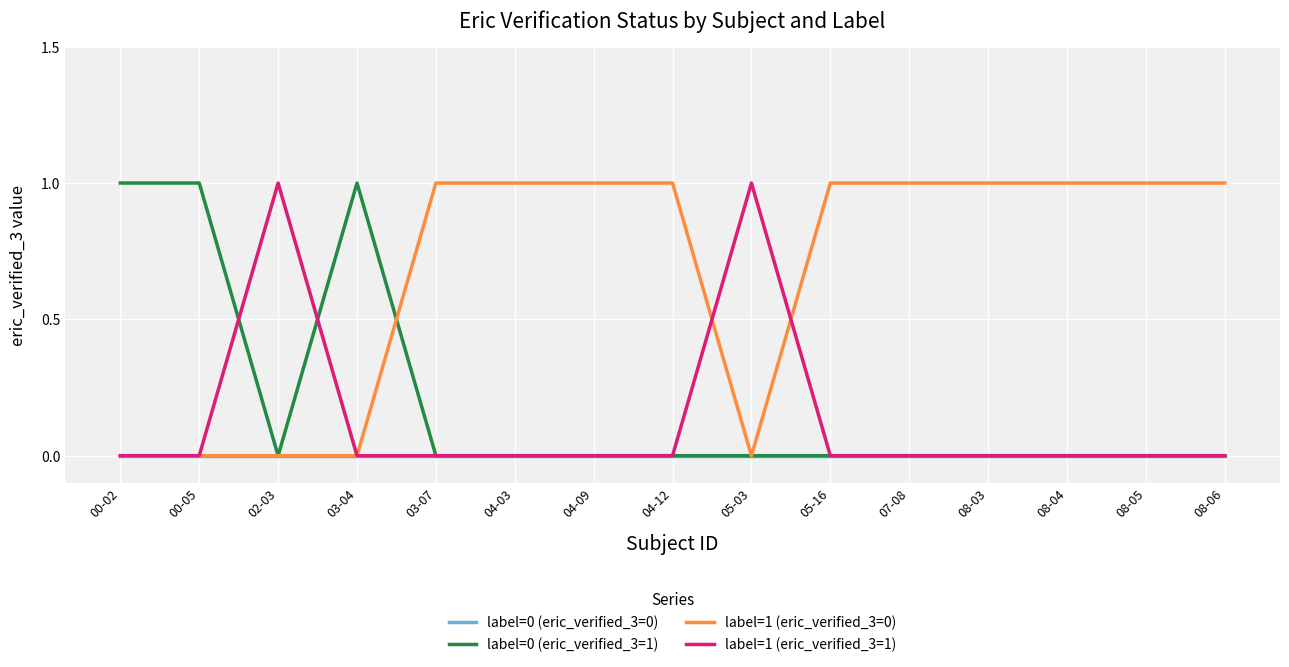

What is the difference between the maximum and minimum values in the label=1 (eric_verified_3=0) series?

1